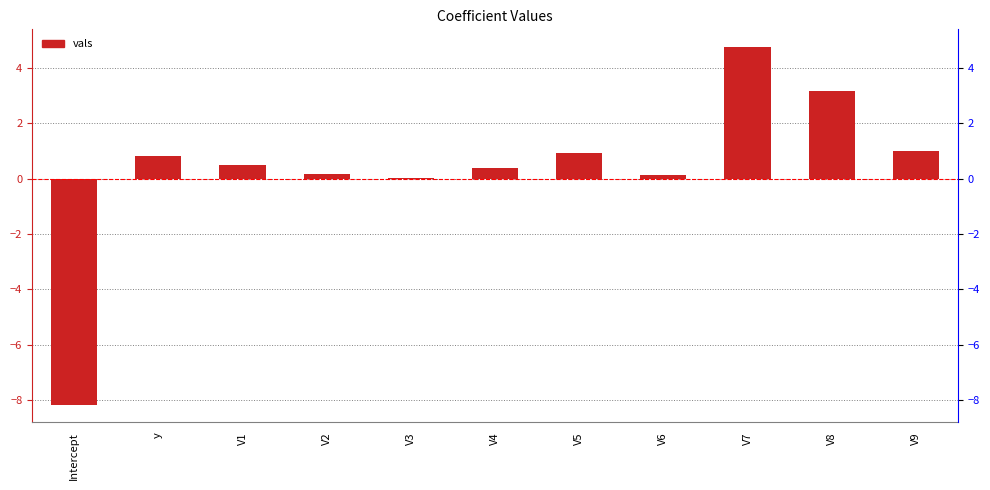

What is the minimum value shown in the chart?

-8.2